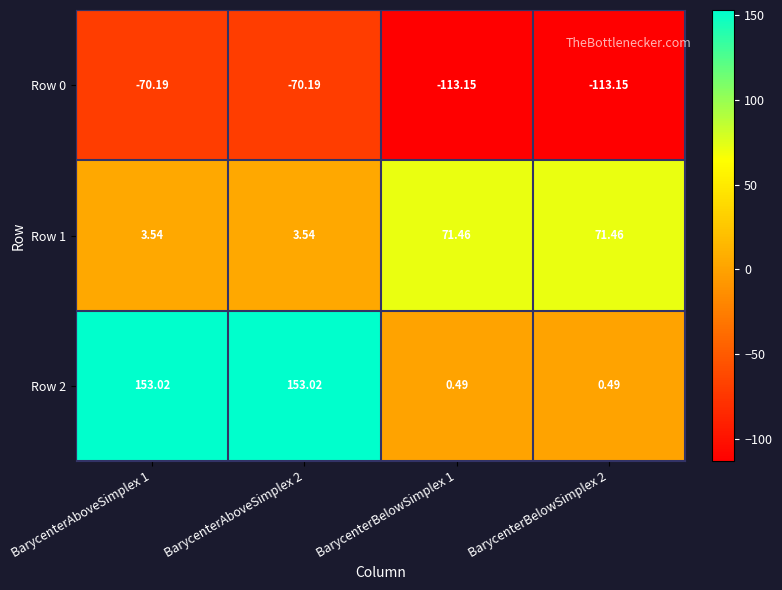

Is the value of Row 1 at BarycenterBelowSimplex 2 greater than the value of Row 2 at BarycenterAboveSimplex 2?

No